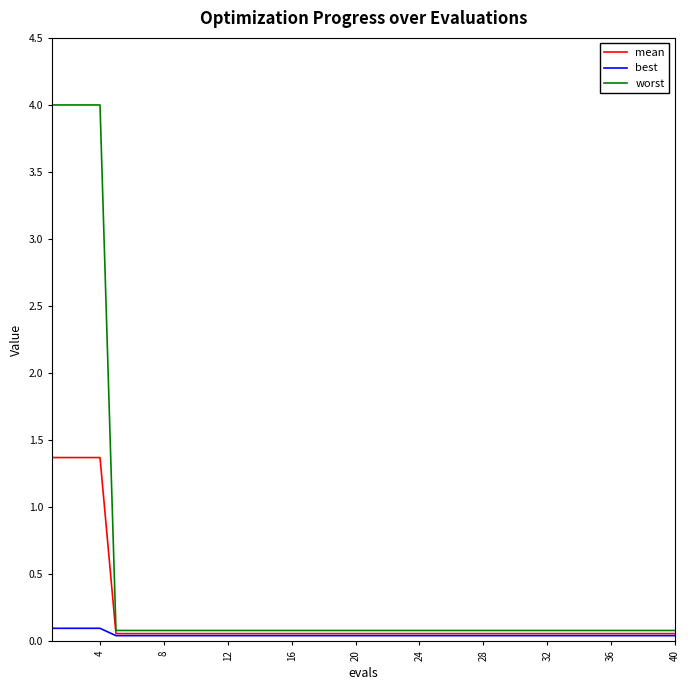

Rank the series by their maximum value, from lowest to highest.

best, mean, worst